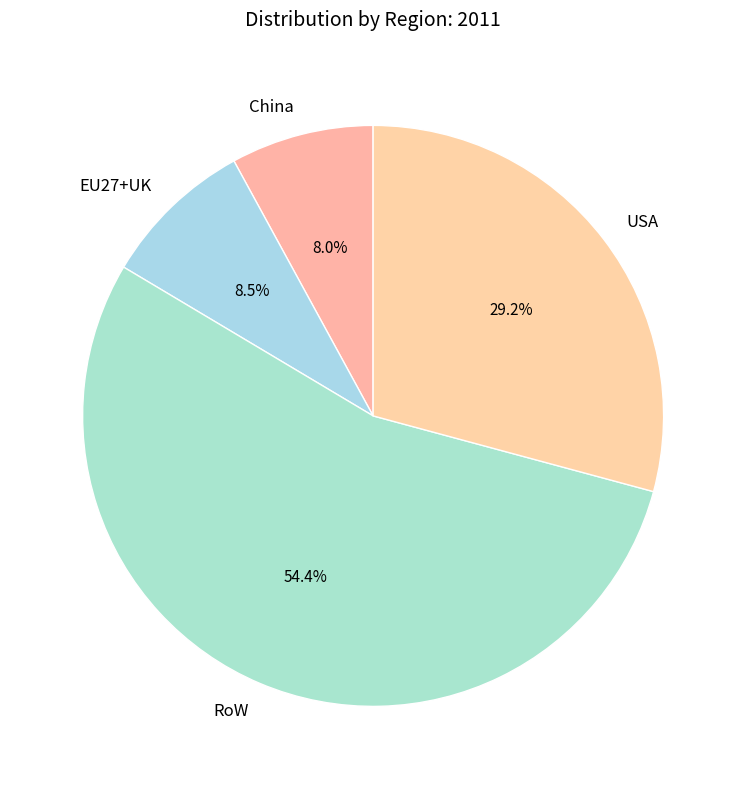

How many segments does this pie chart have?

4